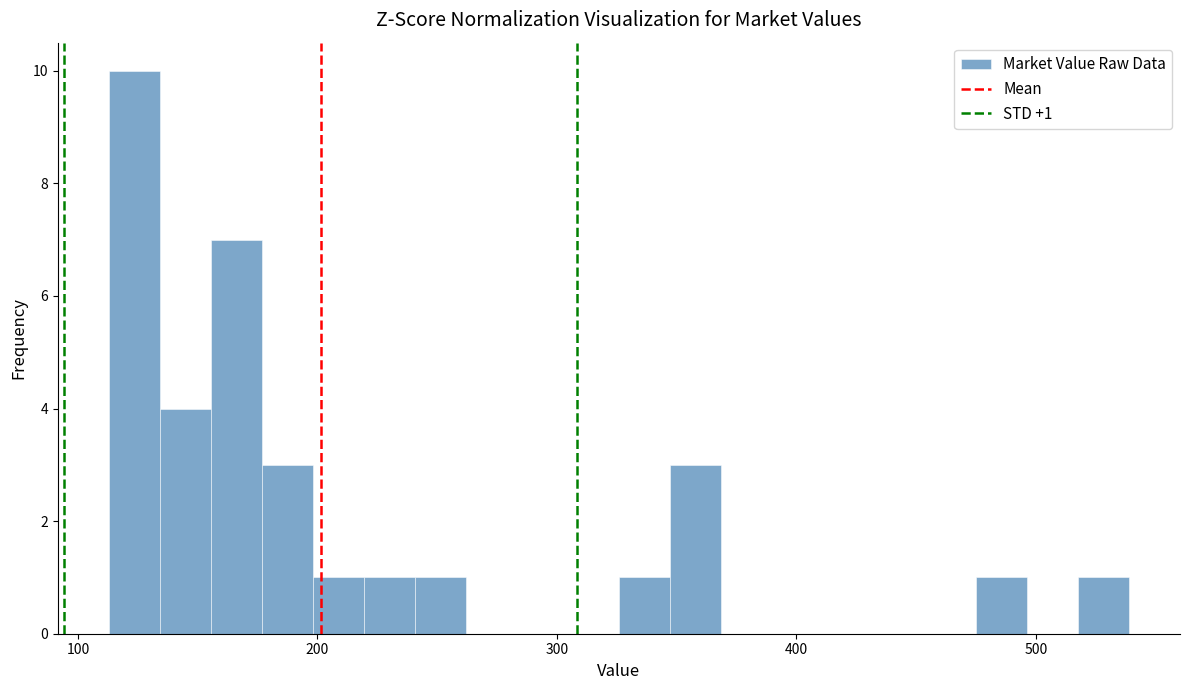

Around what value on the x-axis is the tallest bar? Give the approximate position of its centre, as read against the axis.

120